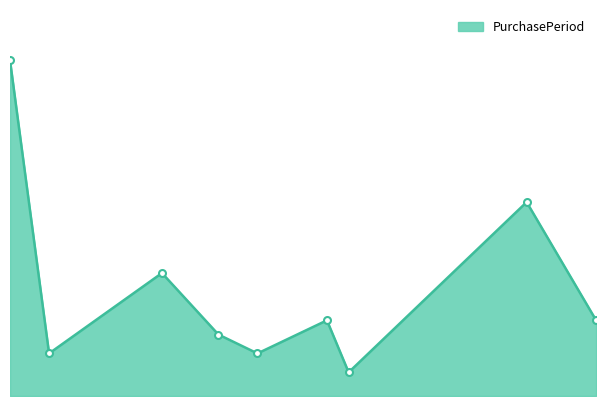

At which label is the value closest to 38?

2017-10-17